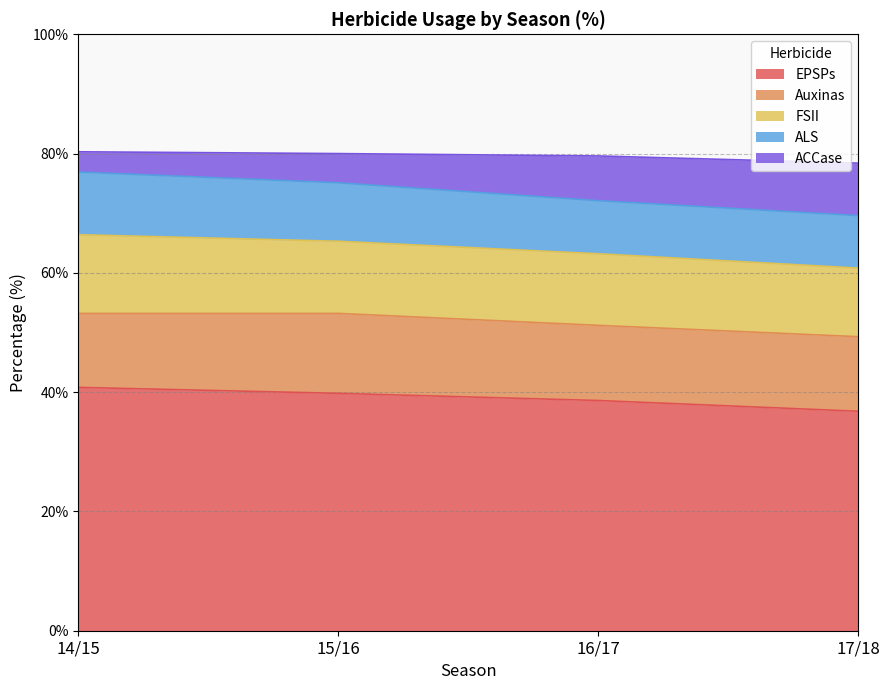

What are all the series names shown in the legend?

EPSPs, Auxinas, FSII, ALS, ACCase